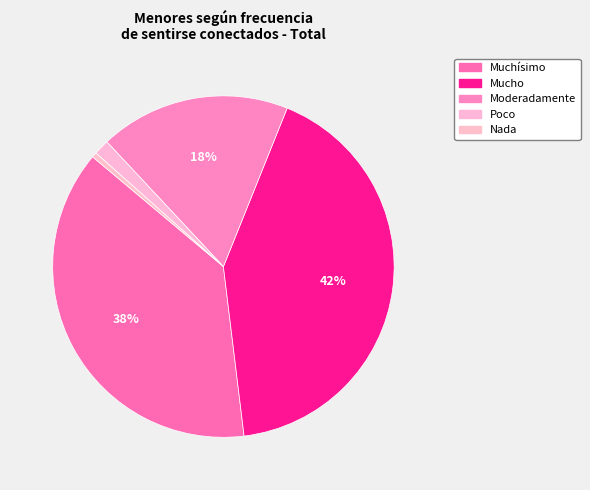

Count the number of slices in the pie.

5